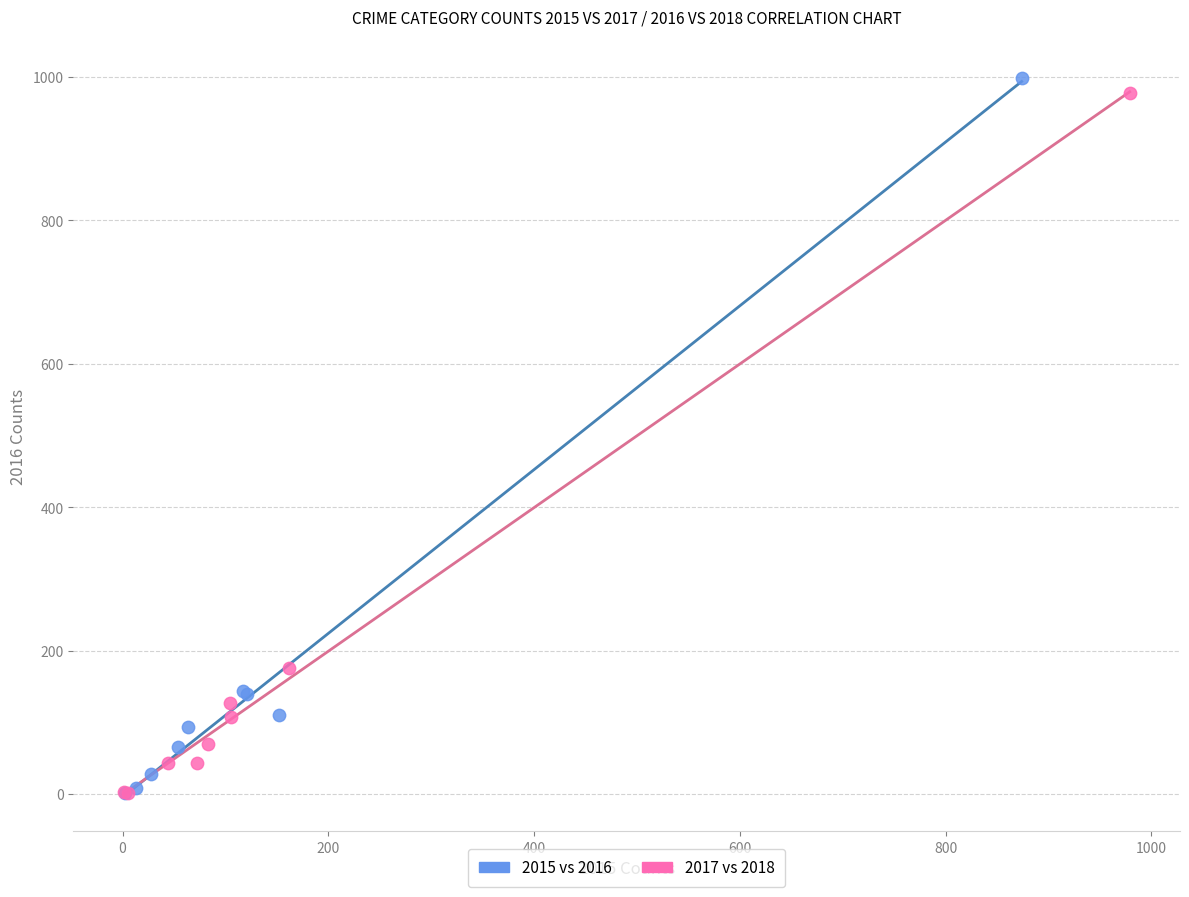

Which series contains the highest Y value?

2015 vs 2016